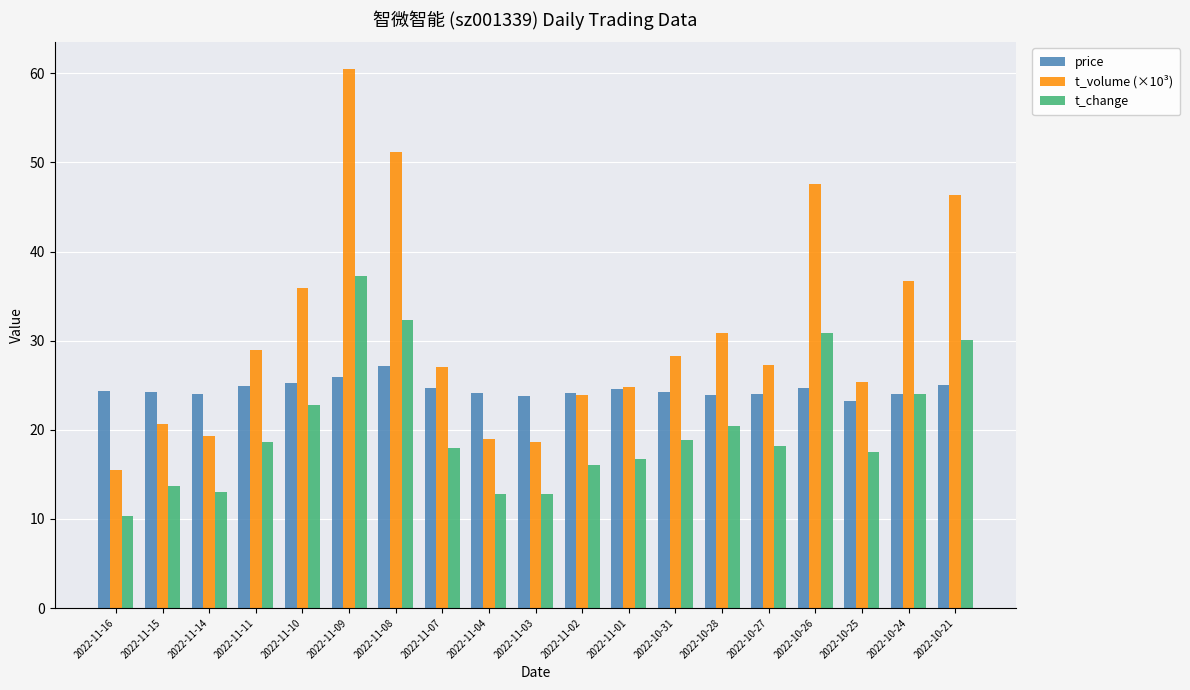

Between 2022-11-08 and 2022-10-25, which series saw the biggest shift?

t_volume (×10³)